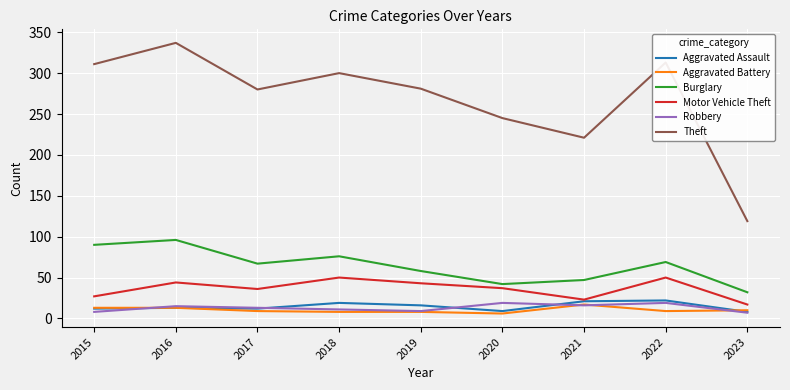

What is the difference between the Theft values at 2019 and 2022?

32